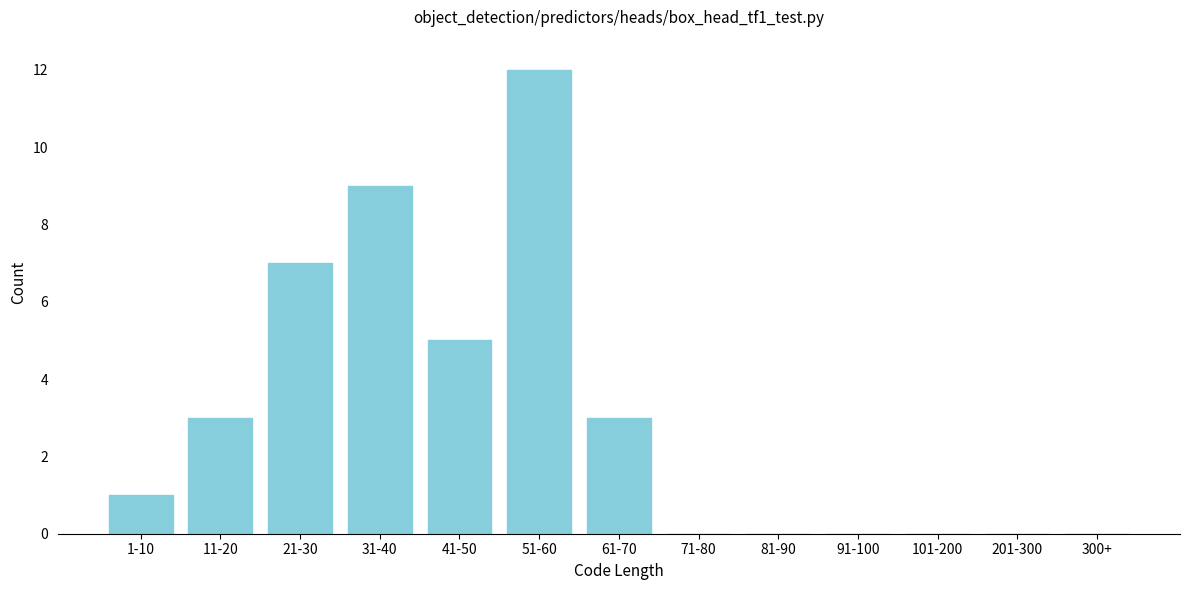

Reading left to right, transcribe all the data shown in this chart.

1-10=1	11-20=3	21-30=7	31-40=9	41-50=5	51-60=12	61-70=3	71-80=0	81-90=0	91-100=0	101-200=0	201-300=0	300+=0